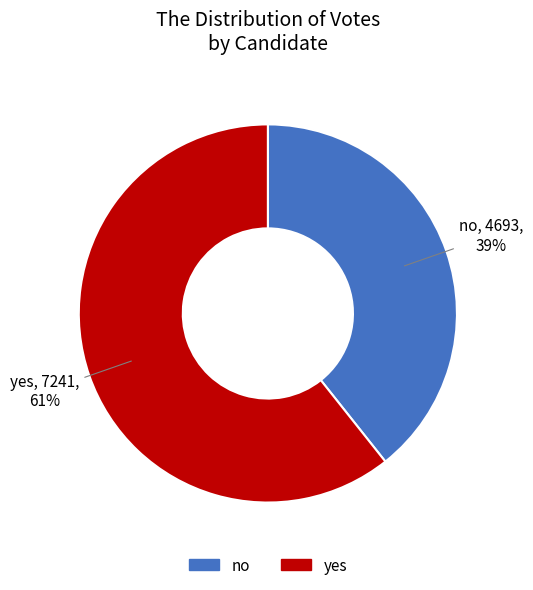

To the nearest percent, what percentage of the pie is yes?

61%